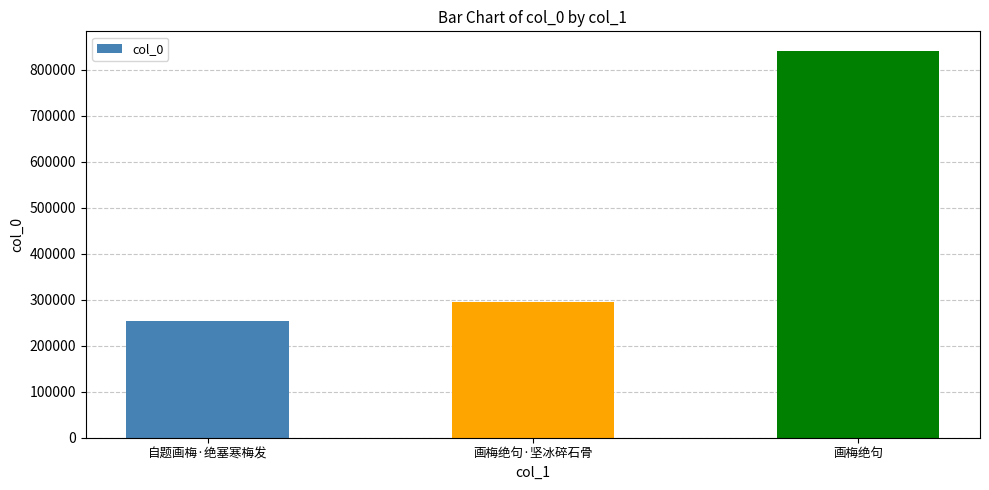

List the labels in order of value, smallest first.

自题画梅·绝塞寒梅发, 画梅绝句·坚冰碎石骨, 画梅绝句